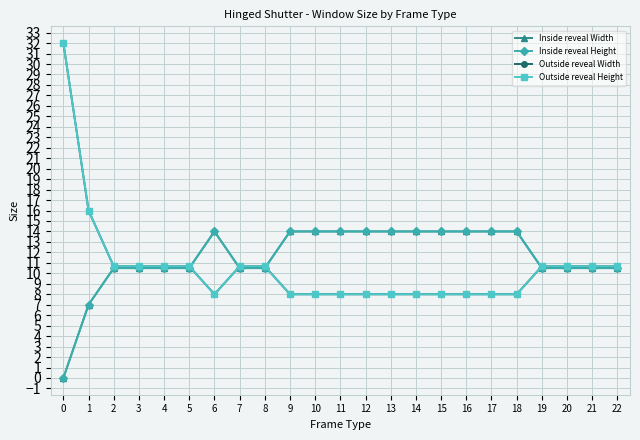

Reading left to right, list all the values displayed in this chart.

Inside reveal Width: 0=0.0	1=7.0	2=10.5	3=10.5	4=10.5	5=10.5	6=14.0	7=10.5	8=10.5	9=14.0	10=14.0	11=14.0	12=14.0	13=14.0	14=14.0	15=14.0	16=14.0	17=14.0	18=14.0	19=10.5	20=10.5	21=10.5	22=10.5
Inside reveal Height: 0=0.0	1=7.0	2=10.5	3=10.5	4=10.5	5=10.5	6=14.0	7=10.5	8=10.5	9=14.0	10=14.0	11=14.0	12=14.0	13=14.0	14=14.0	15=14.0	16=14.0	17=14.0	18=14.0	19=10.5	20=10.5	21=10.5	22=10.5
Outside reveal Width: 0=32.0	1=16.0	2=10.7	3=10.7	4=10.7	5=10.7	6=8.0	7=10.7	8=10.7	9=8.0	10=8.0	11=8.0	12=8.0	13=8.0	14=8.0	15=8.0	16=8.0	17=8.0	18=8.0	19=10.7	20=10.7	21=10.7	22=10.7
Outside reveal Height: 0=32.0	1=16.0	2=10.7	3=10.7	4=10.7	5=10.7	6=8.0	7=10.7	8=10.7	9=8.0	10=8.0	11=8.0	12=8.0	13=8.0	14=8.0	15=8.0	16=8.0	17=8.0	18=8.0	19=10.7	20=10.7	21=10.7	22=10.7